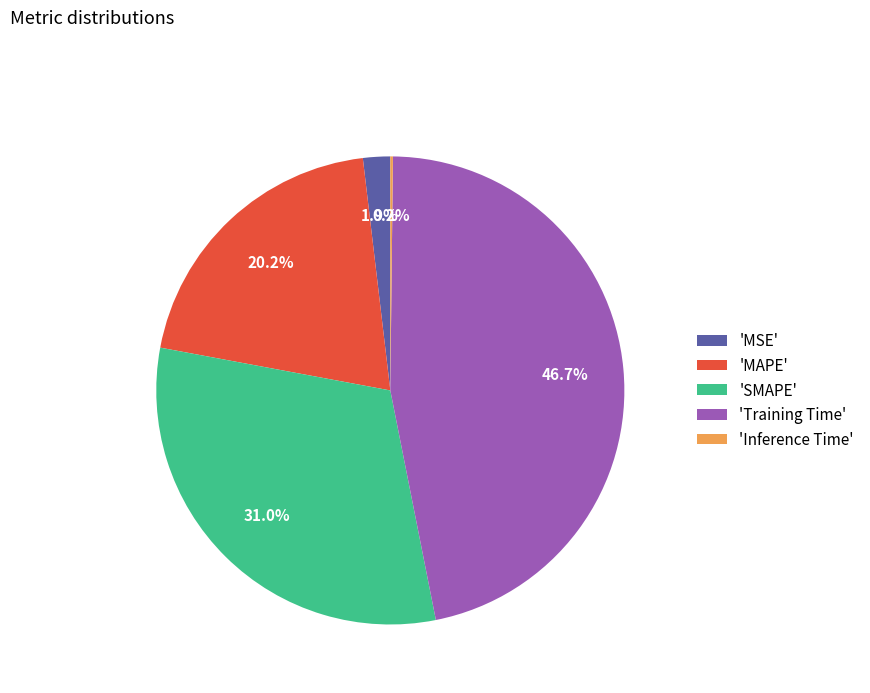

Which has a higher value, 'Training Time' or 'MSE'?

'Training Time'